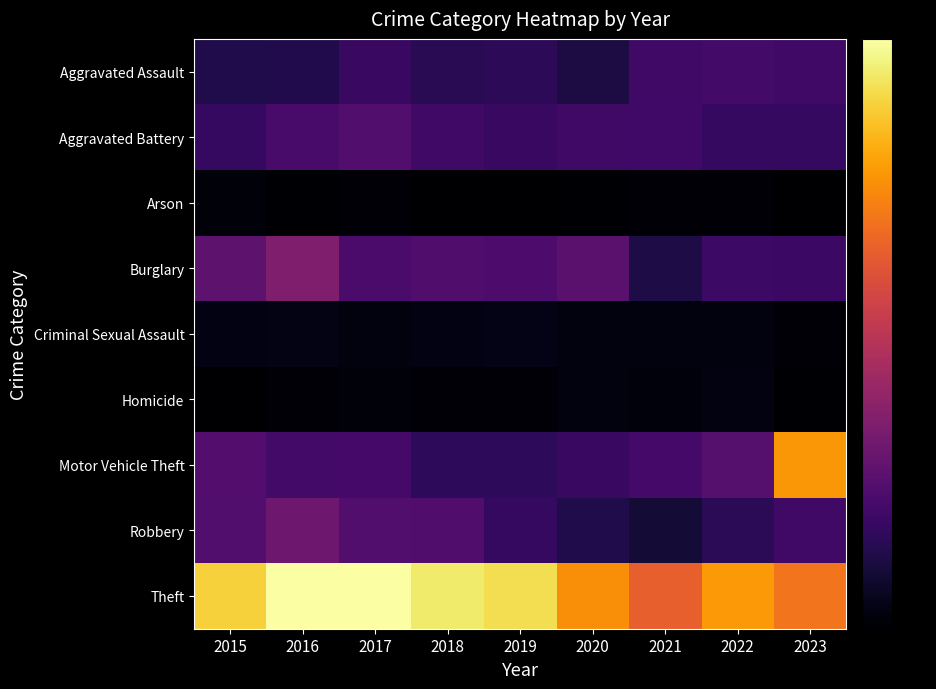

What is the spread (max minus min) of values at 2015?

558